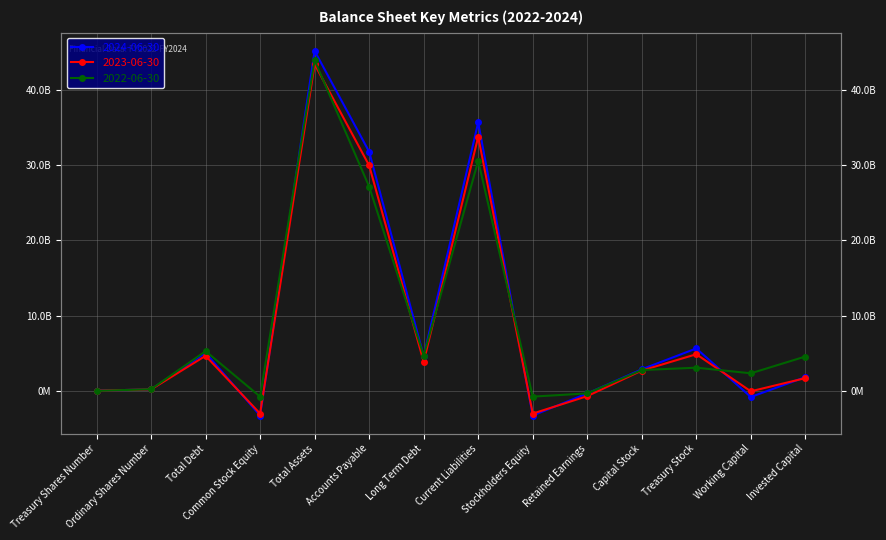

What is the value of the 2024-06-30 point at the 4th from the left?

-3213000000